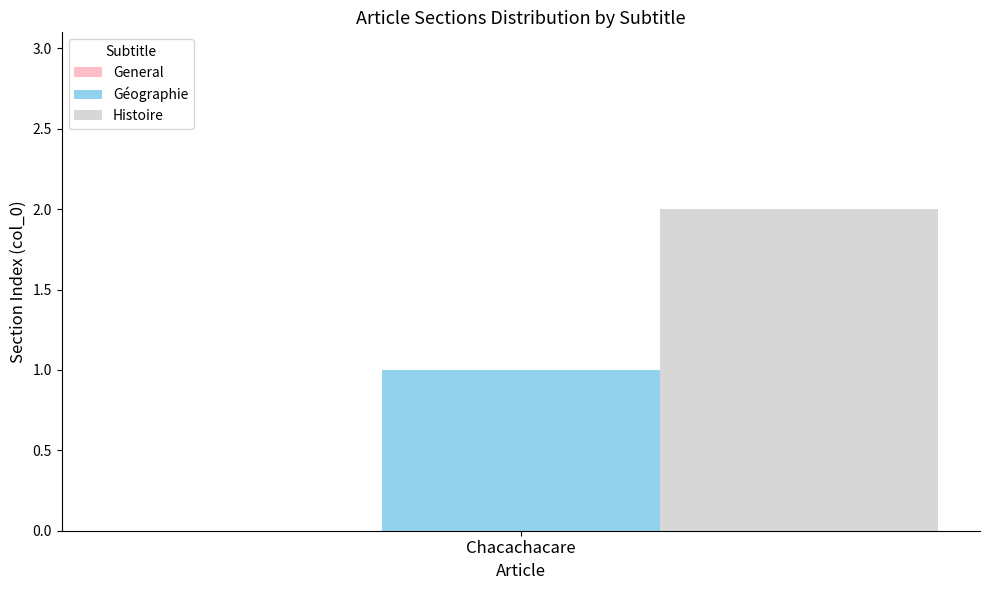

Is it true that Géographie equals 0 at Chacachacare?

False